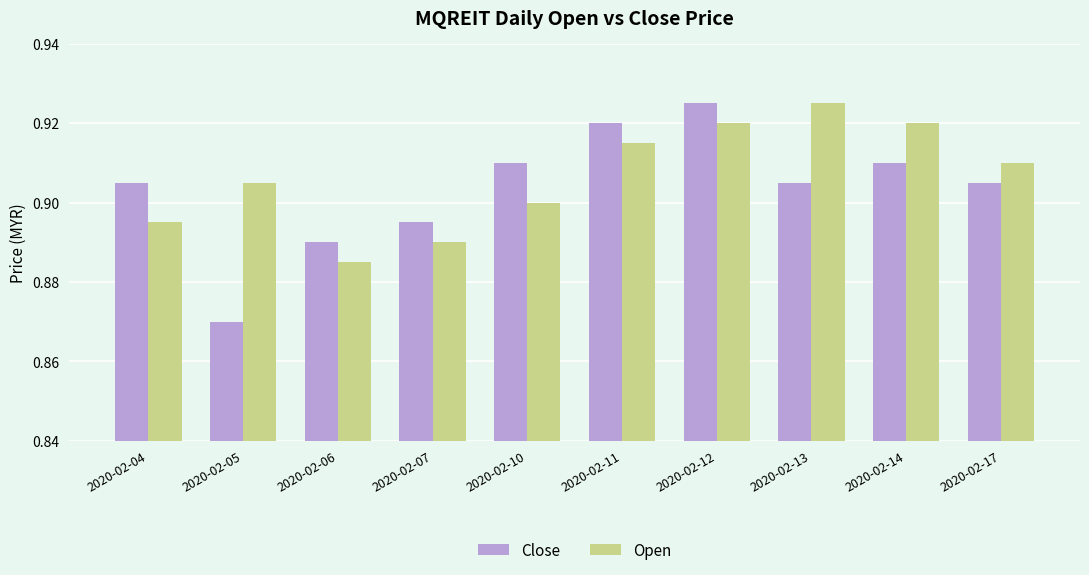

What are all the series names shown in the legend?

Close, Open